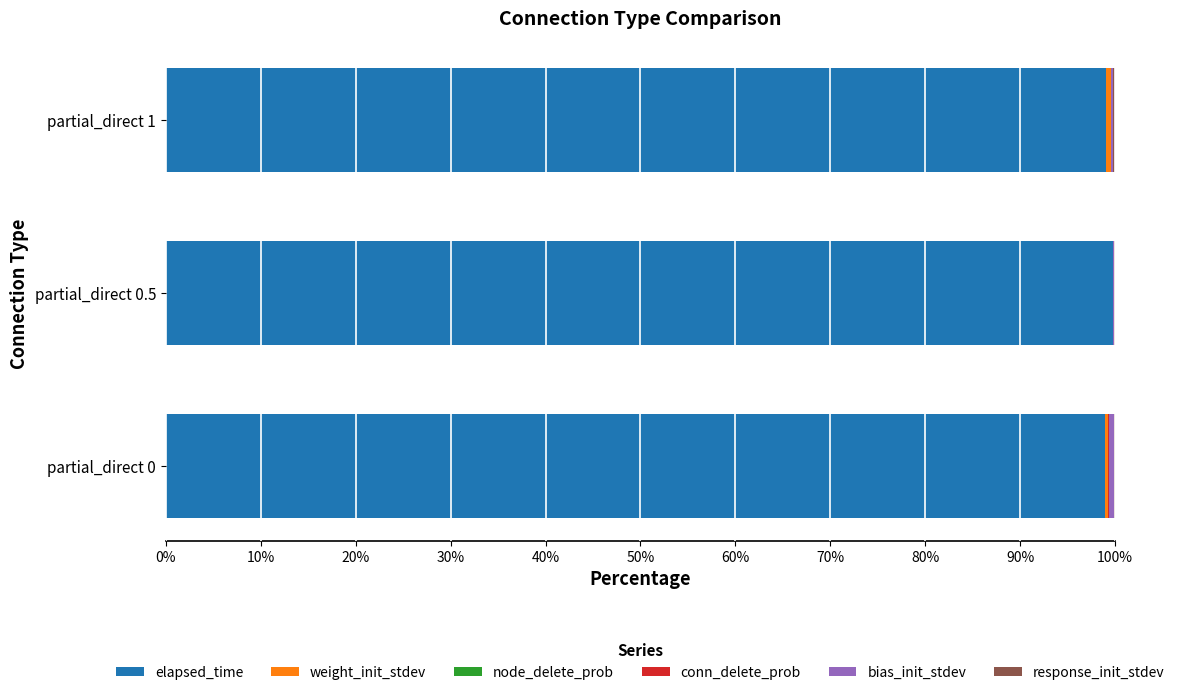

What is the highest value of the elapsed_time series?

99.7